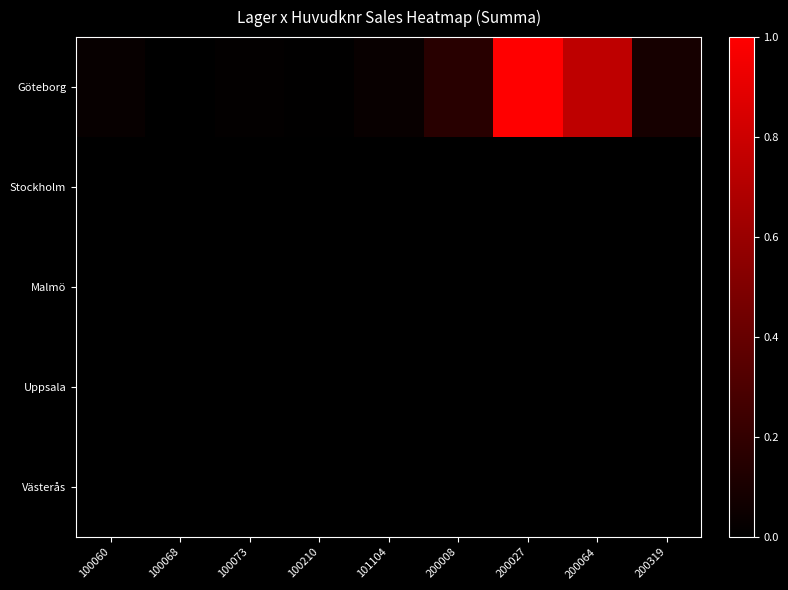

Reading right to left, what are all the values shown in this chart?

Göteborg: 200319=0.1	200064=0.7	200027=1.0	200008=0.2	101104=0.0	100210=0.0	100073=0.0	100068=0.0	100060=0.0
Stockholm: 200319=0.0	200064=0.0	200027=0.0	200008=0.0	101104=0.0	100210=0.0	100073=0.0	100068=0.0	100060=0.0
Malmö: 200319=0.0	200064=0.0	200027=0.0	200008=0.0	101104=0.0	100210=0.0	100073=0.0	100068=0.0	100060=0.0
Uppsala: 200319=0.0	200064=0.0	200027=0.0	200008=0.0	101104=0.0	100210=0.0	100073=0.0	100068=0.0	100060=0.0
Västerås: 200319=0.0	200064=0.0	200027=0.0	200008=0.0	101104=0.0	100210=0.0	100073=0.0	100068=0.0	100060=0.0